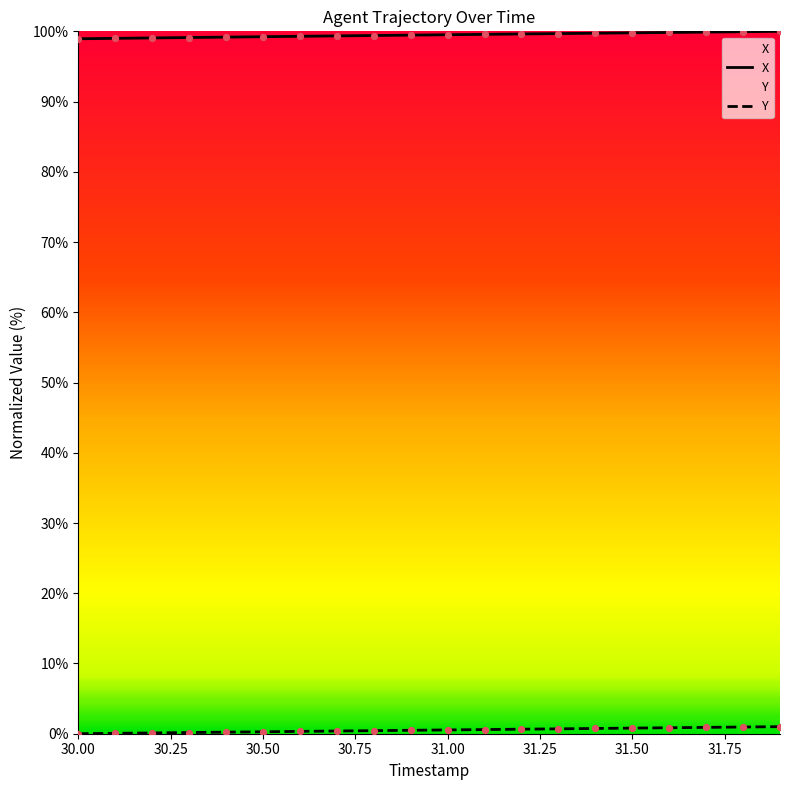

At how many categories does at least one series exceed 61?

20